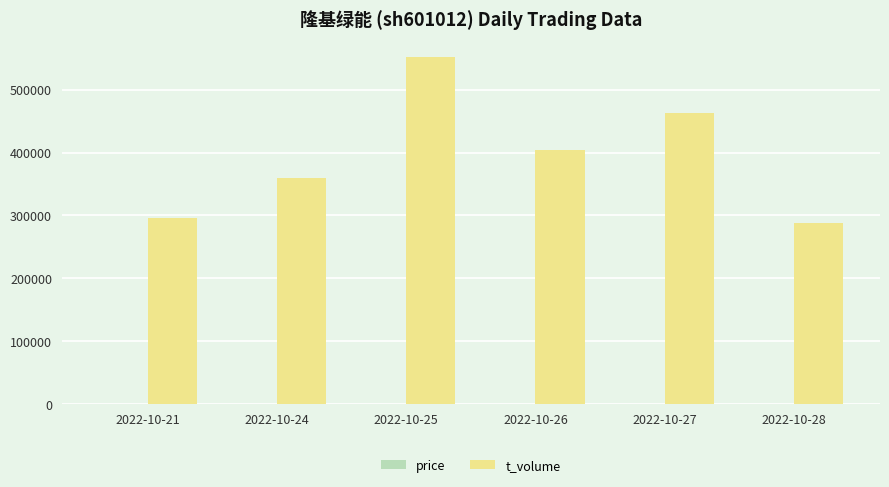

How many series are shown in this chart?

2